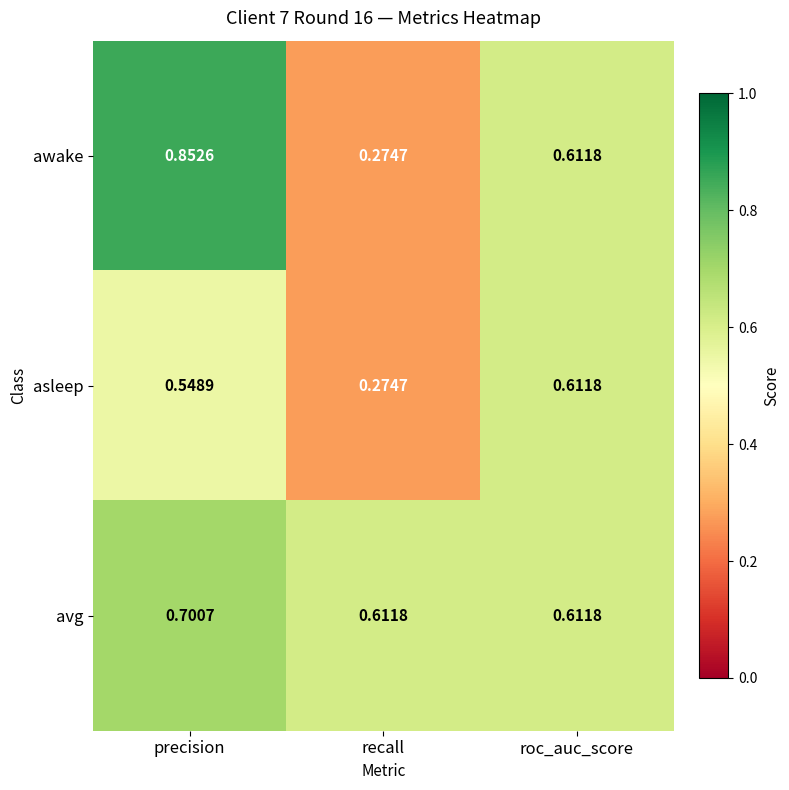

Which category has the highest value in the asleep series?

roc_auc_score